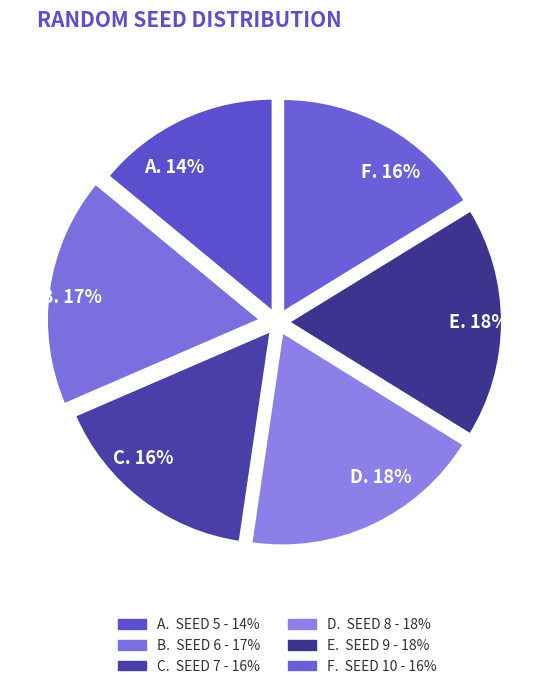

Count the number of slices in the pie.

6